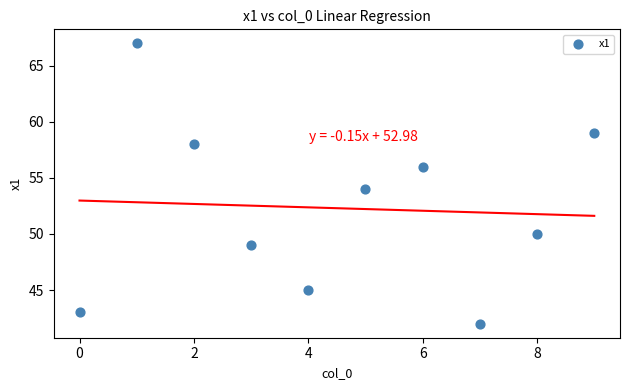

What is the range of Y values (max minus min)?

25